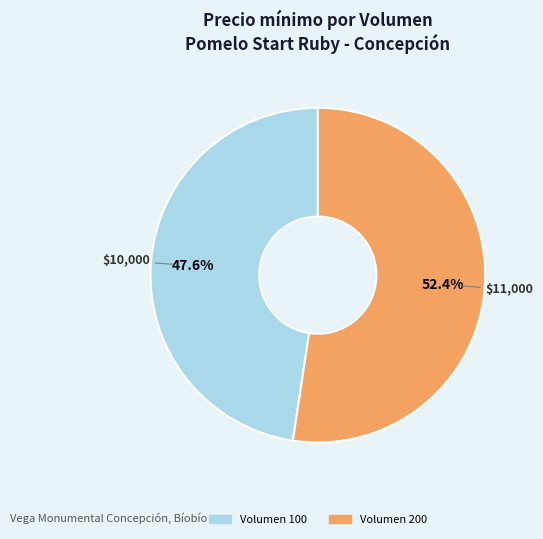

True or false: Volumen 200 accounts for 52% of the total.

True